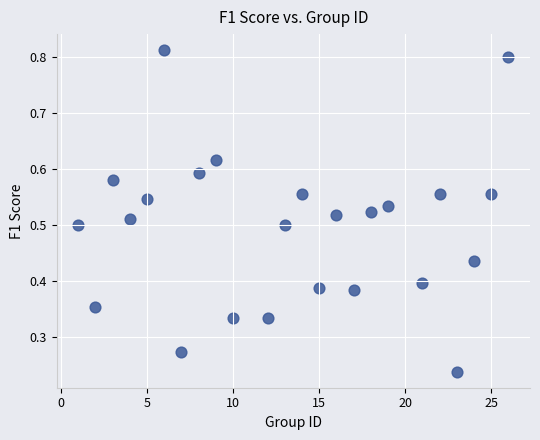

What is the range of X values (max minus min)?

25.0